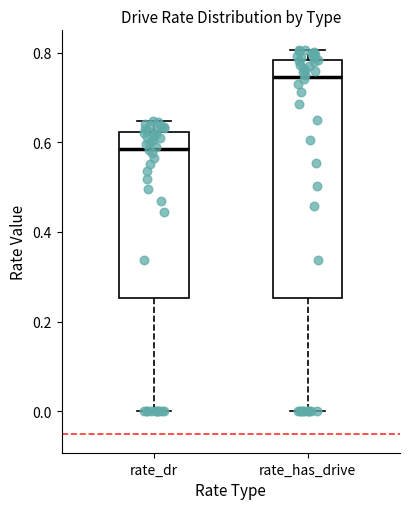

Which box has the highest median line?

rate_has_drive